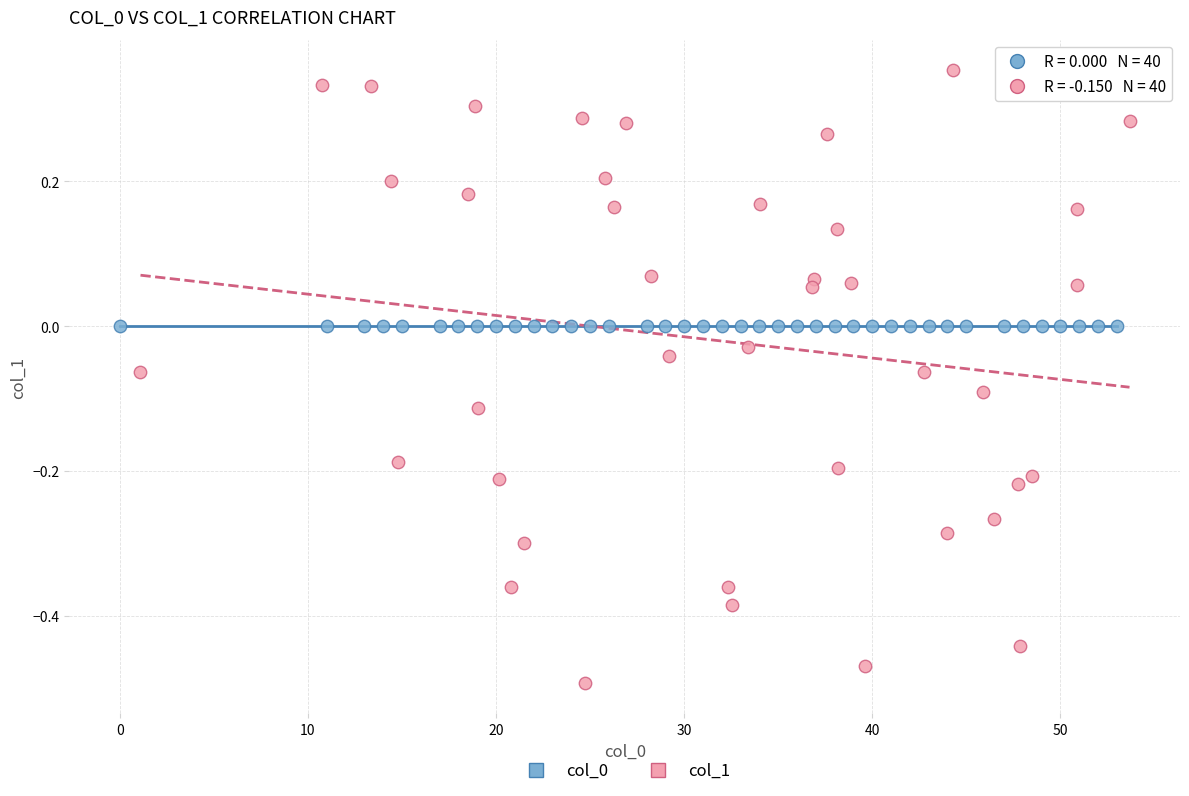

Which series reaches the maximum Y coordinate?

col_1